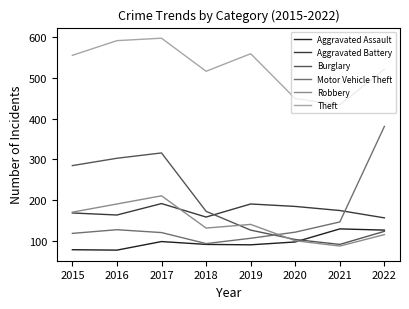

True or false: Motor Vehicle Theft has more than 1 interior local peaks.

False